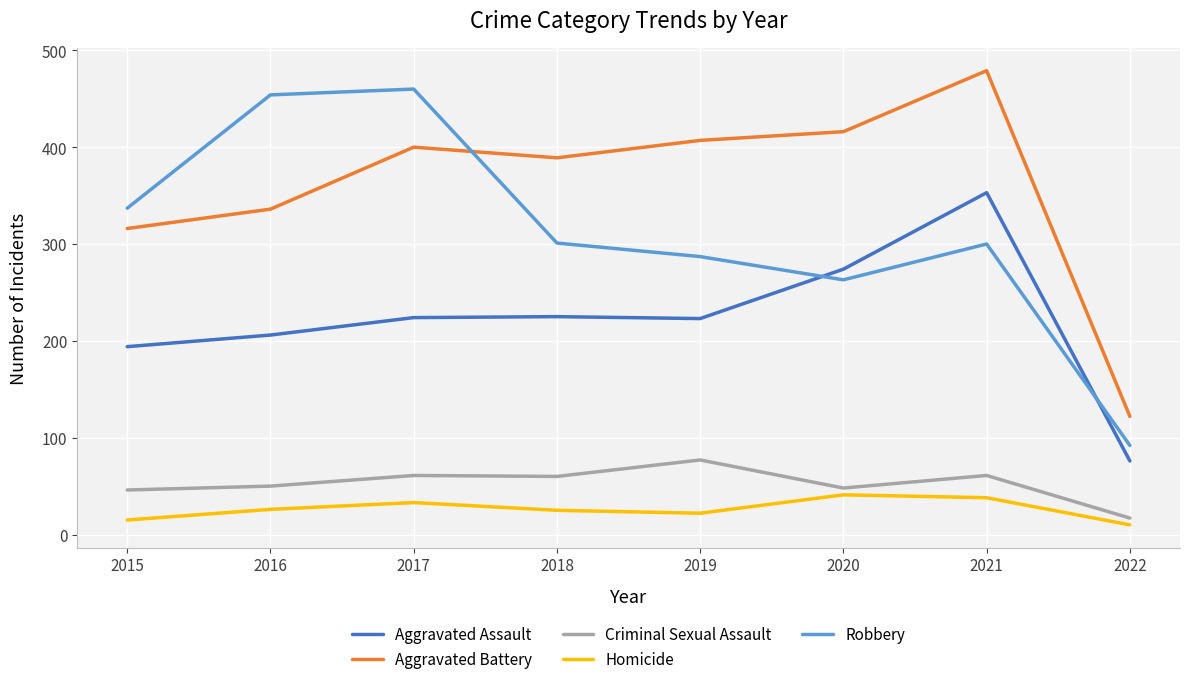

Is this an area chart (filled region under the line)?

No